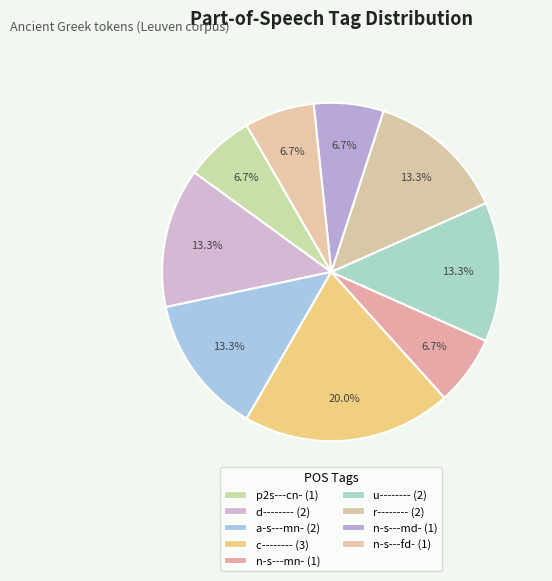

How many segments does this pie chart have?

9